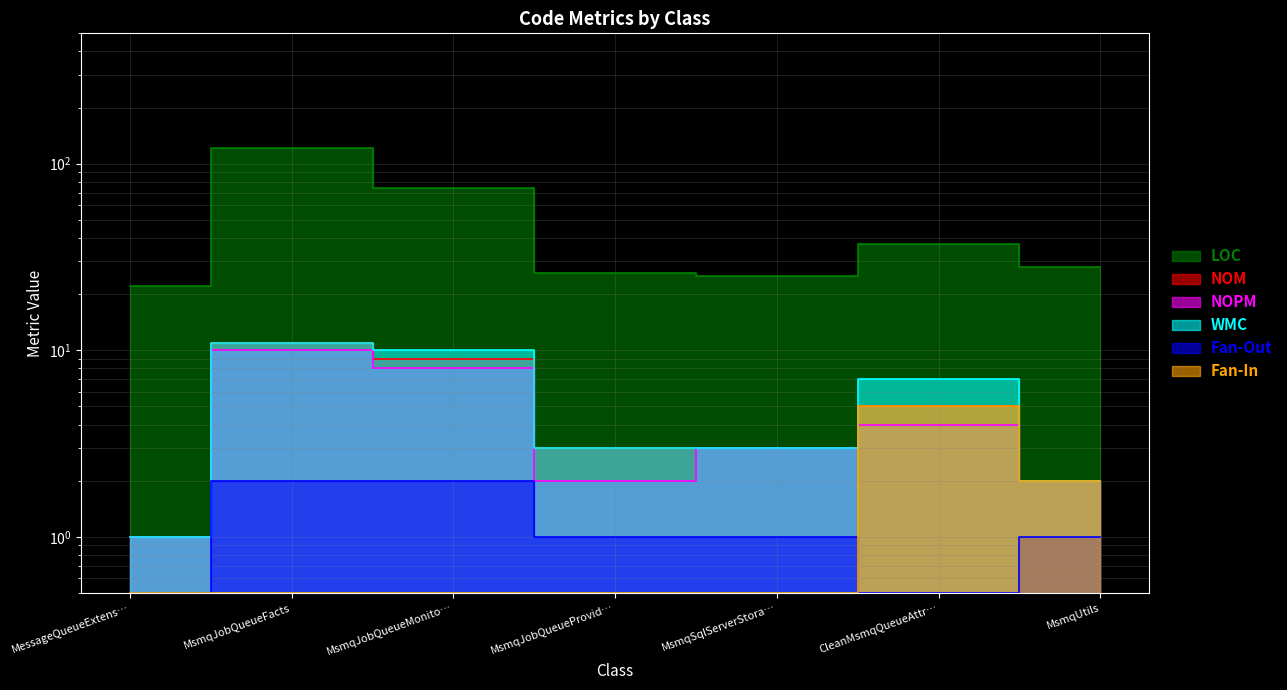

Where does the NOM series first go above 3?

MsmqJobQueueFacts